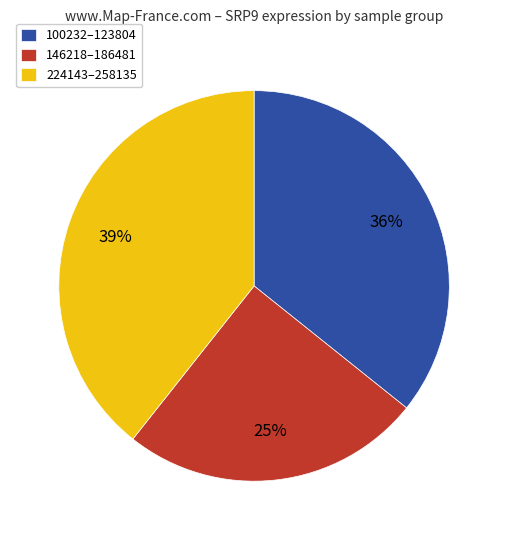

True or false: 100232–123804 accounts for 36% of the total.

True